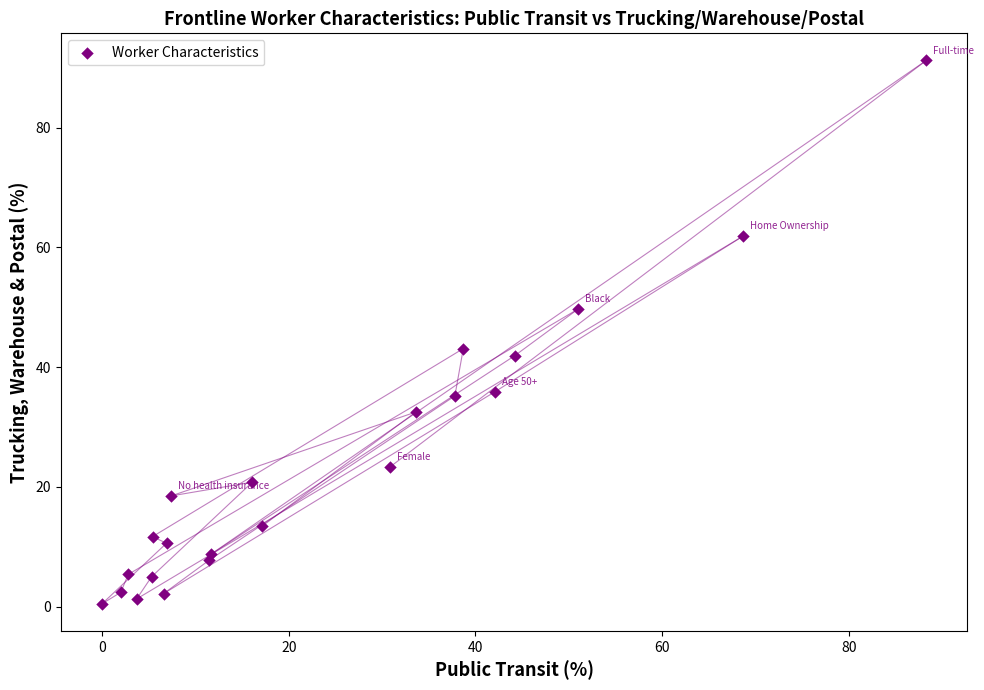

What is the range of Y values (max minus min)?

90.7